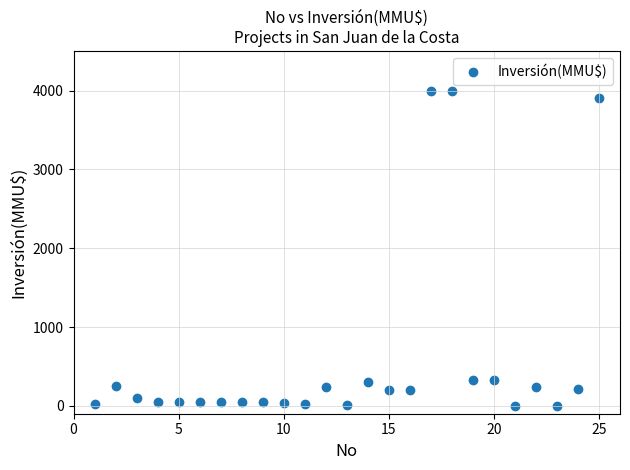

What is the range of X values (max minus min)?

24